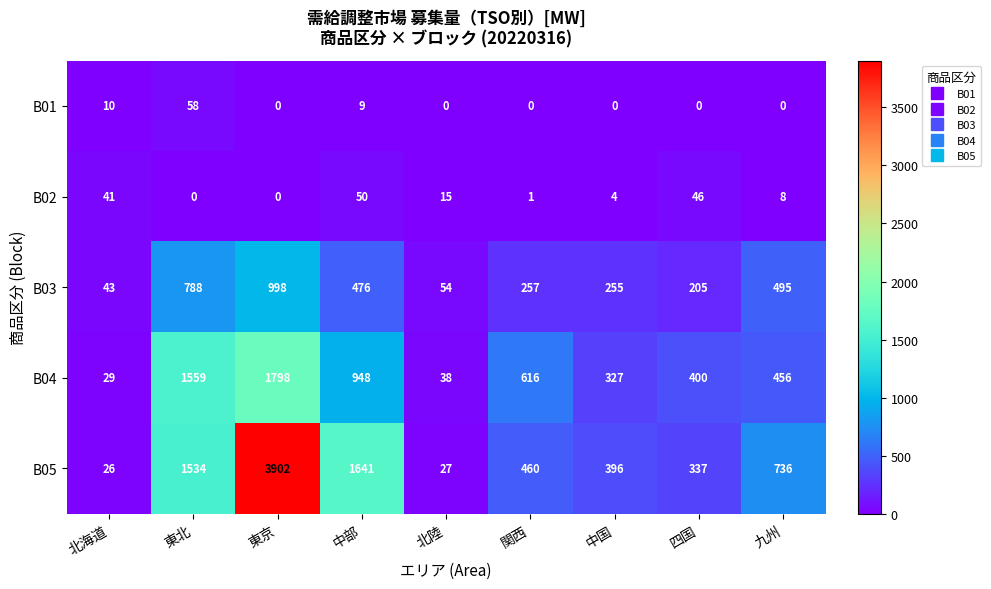

What is the difference between the B04 values at 中部 and 中国?

621